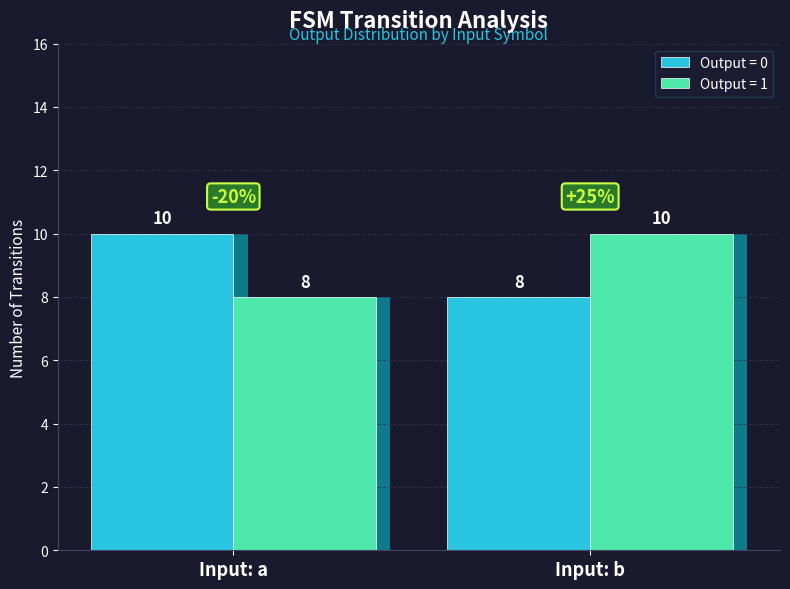

The value at a is 0. True or false?

False